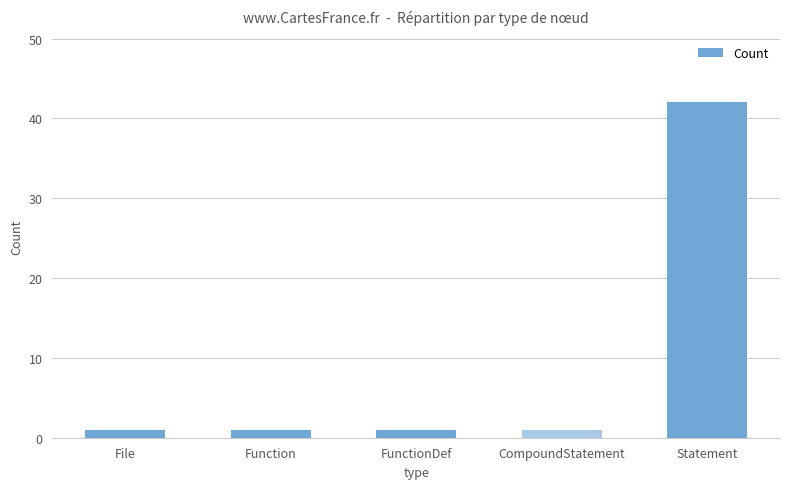

What is the average value?

9